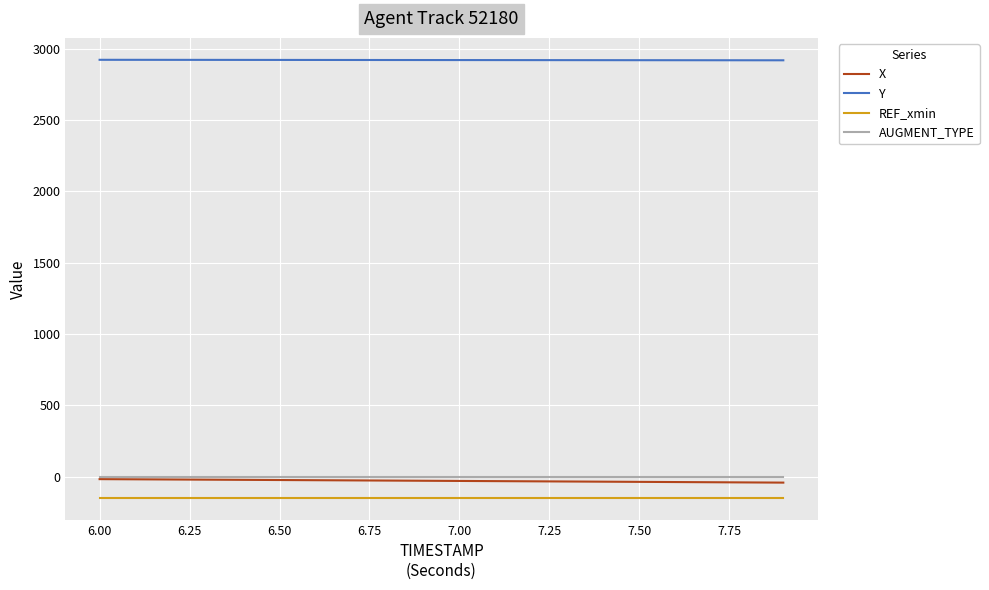

True or false: REF_xmin and AUGMENT_TYPE cross at least once.

False